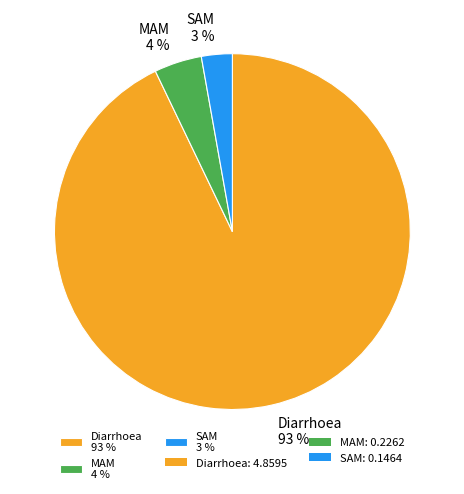

Is it true that Diarrhoea 93 % is 93% of the pie?

True